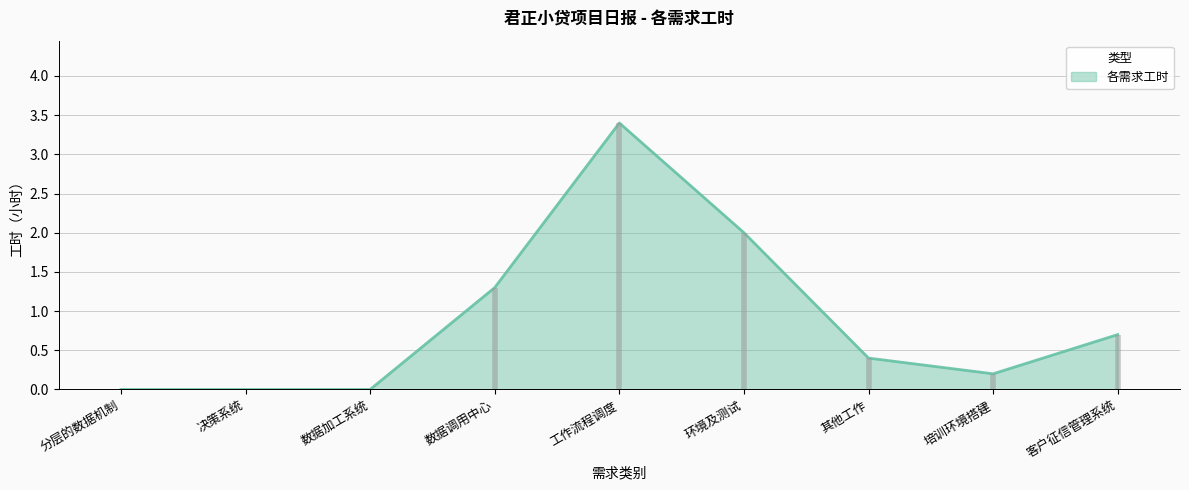

What is the change in value from 数据调用中心 to 培训环境搭建?

-1.1